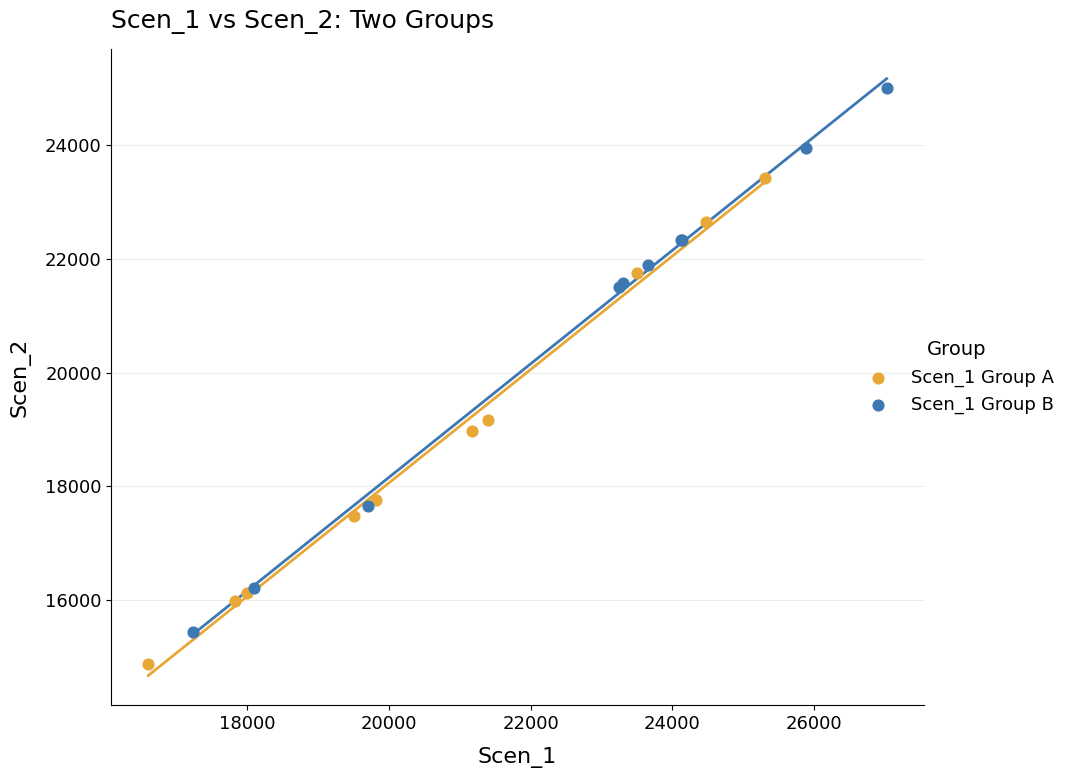

What are all the series names shown in the legend?

Scen_1 Group A, Scen_1 Group B